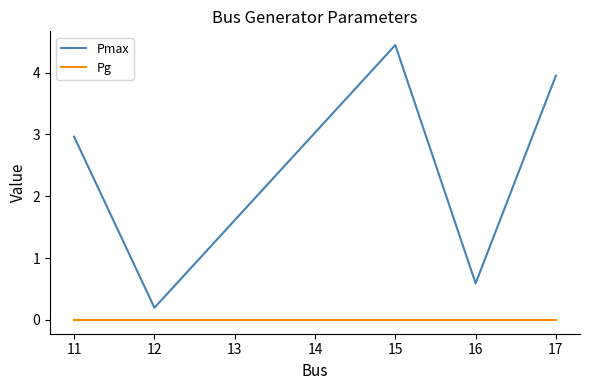

True or false: Pg and Pmax intersect in this chart.

False